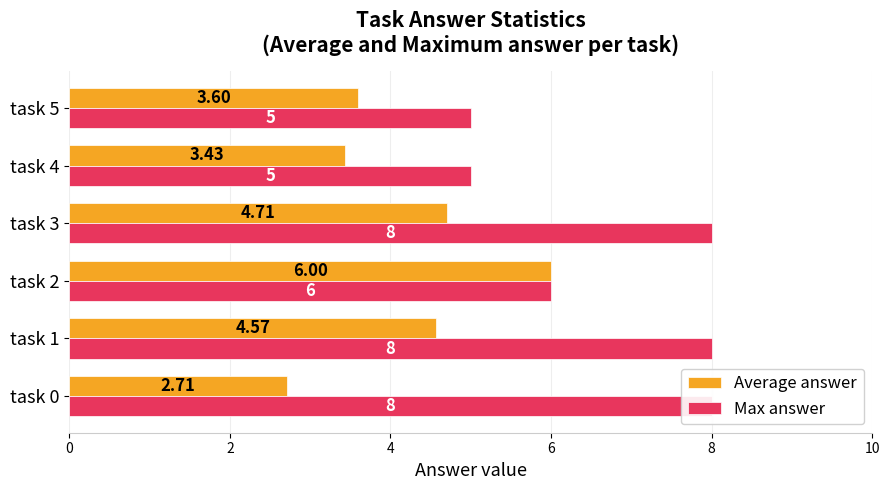

How many data points in Average answer are less than 4?

3